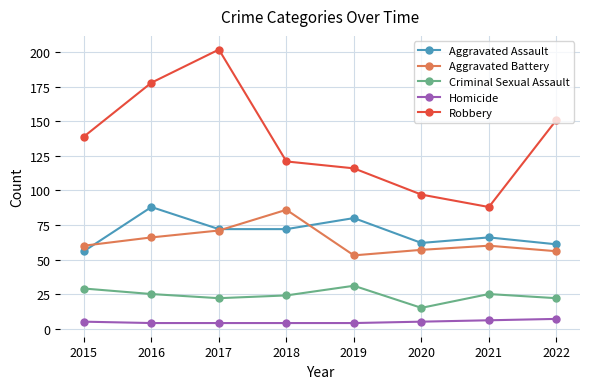

What is the highest value of the Criminal Sexual Assault series?

31